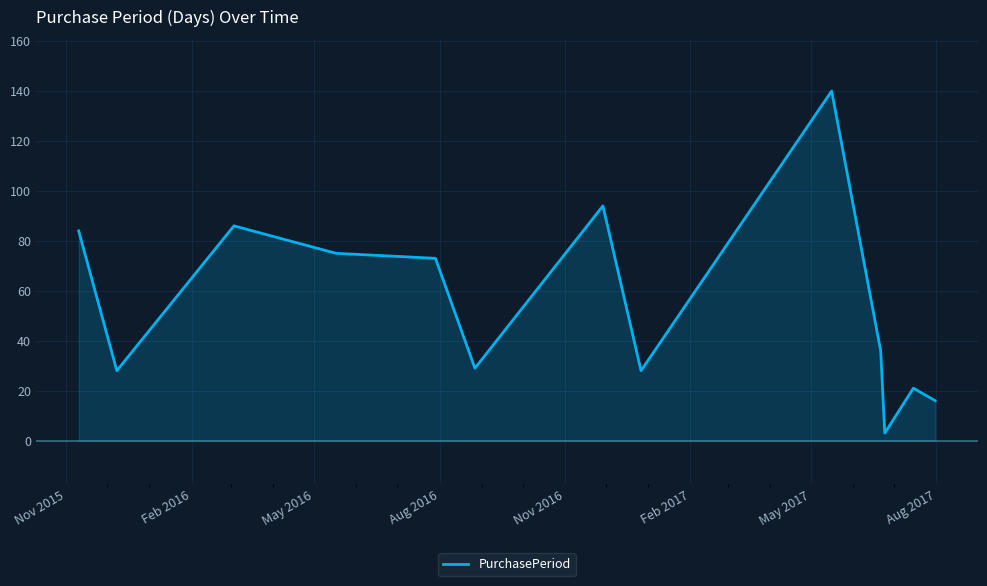

What is the greatest value displayed?

140